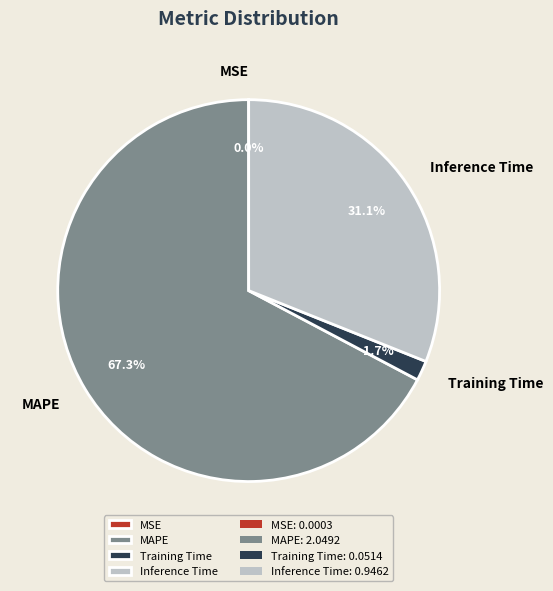

What is the largest slice in the pie chart?

MAPE